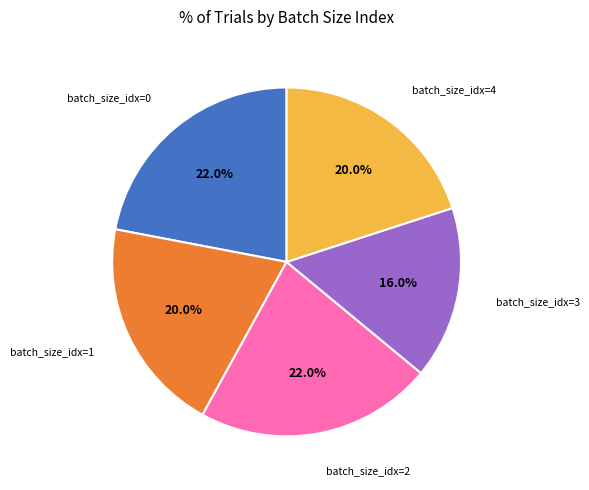

To the nearest percent, what is the average slice percentage?

20%